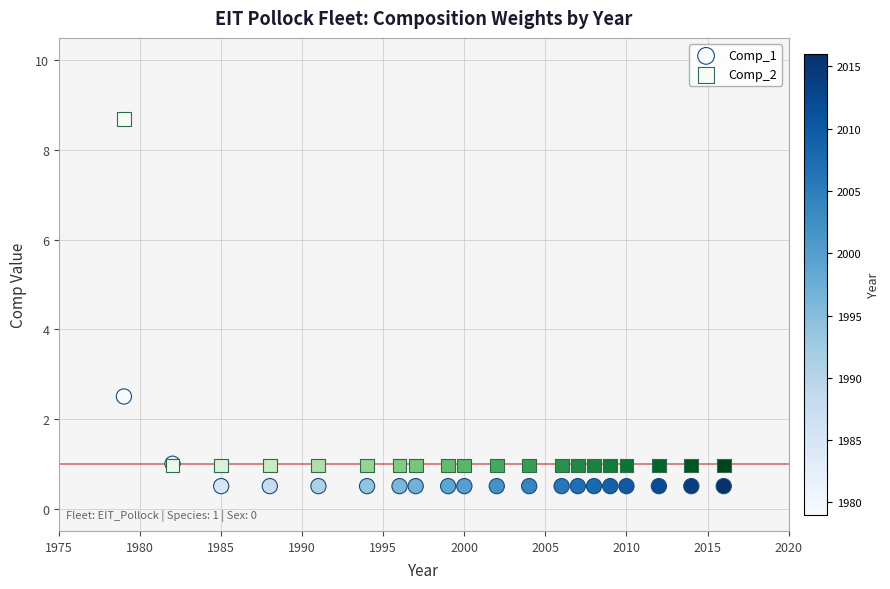

In the Comp_2 series, what Y value is closest to 4?

1.0